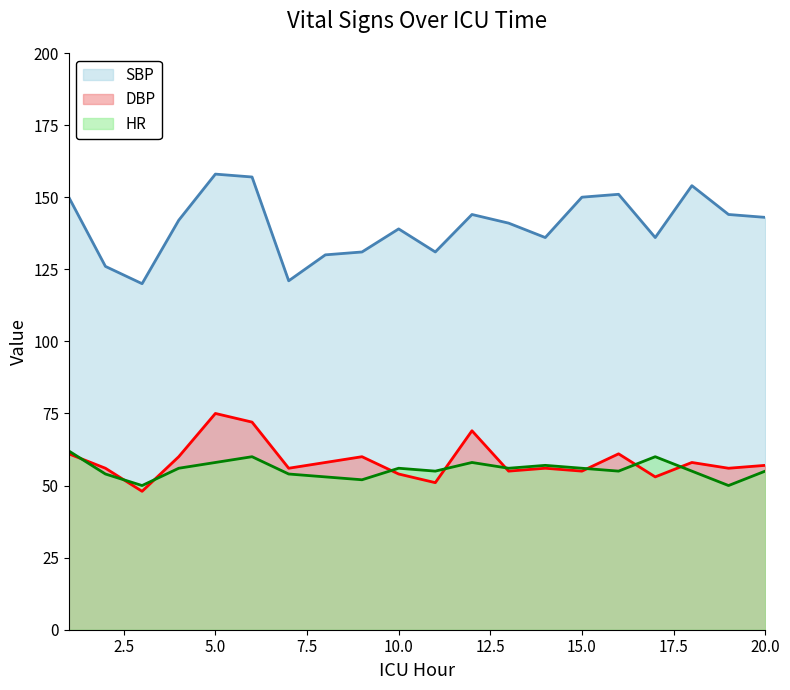

What is the maximum value for SBP?

158